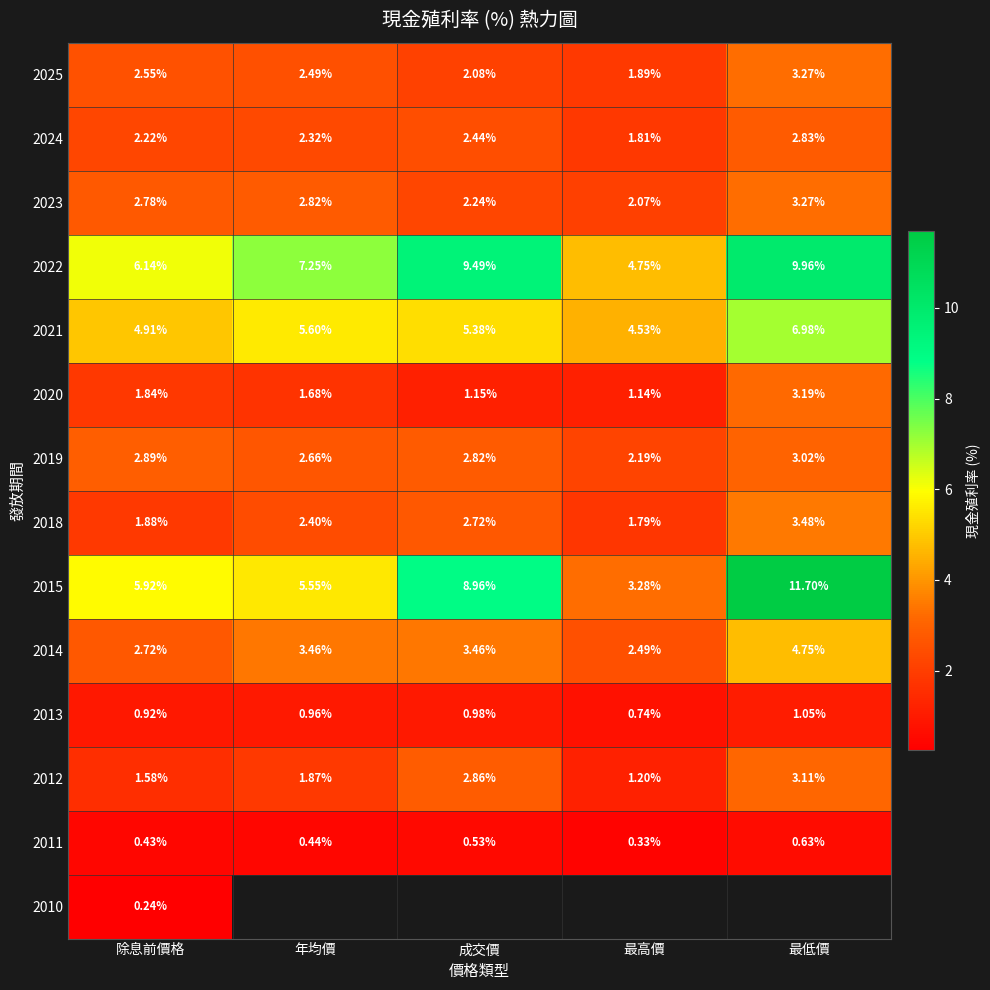

Is the value of 2018 at 成交價 greater than the value of 2022 at 成交價?

No